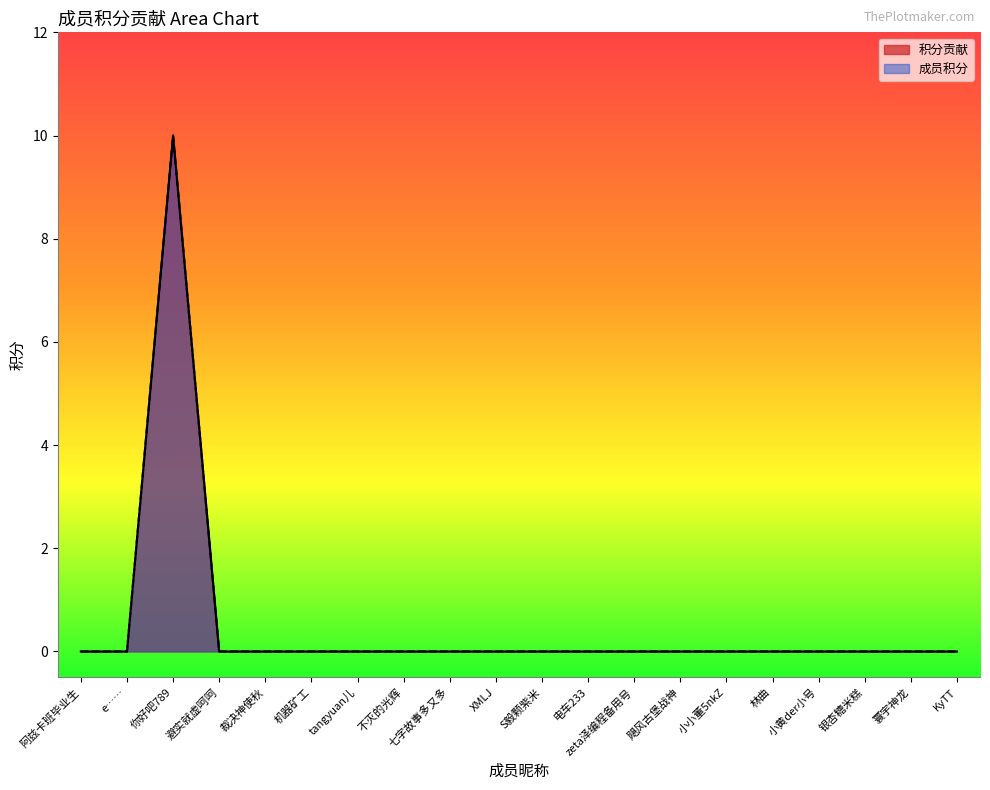

At which category does 成员积分 reach its first local peak?

你好吧789